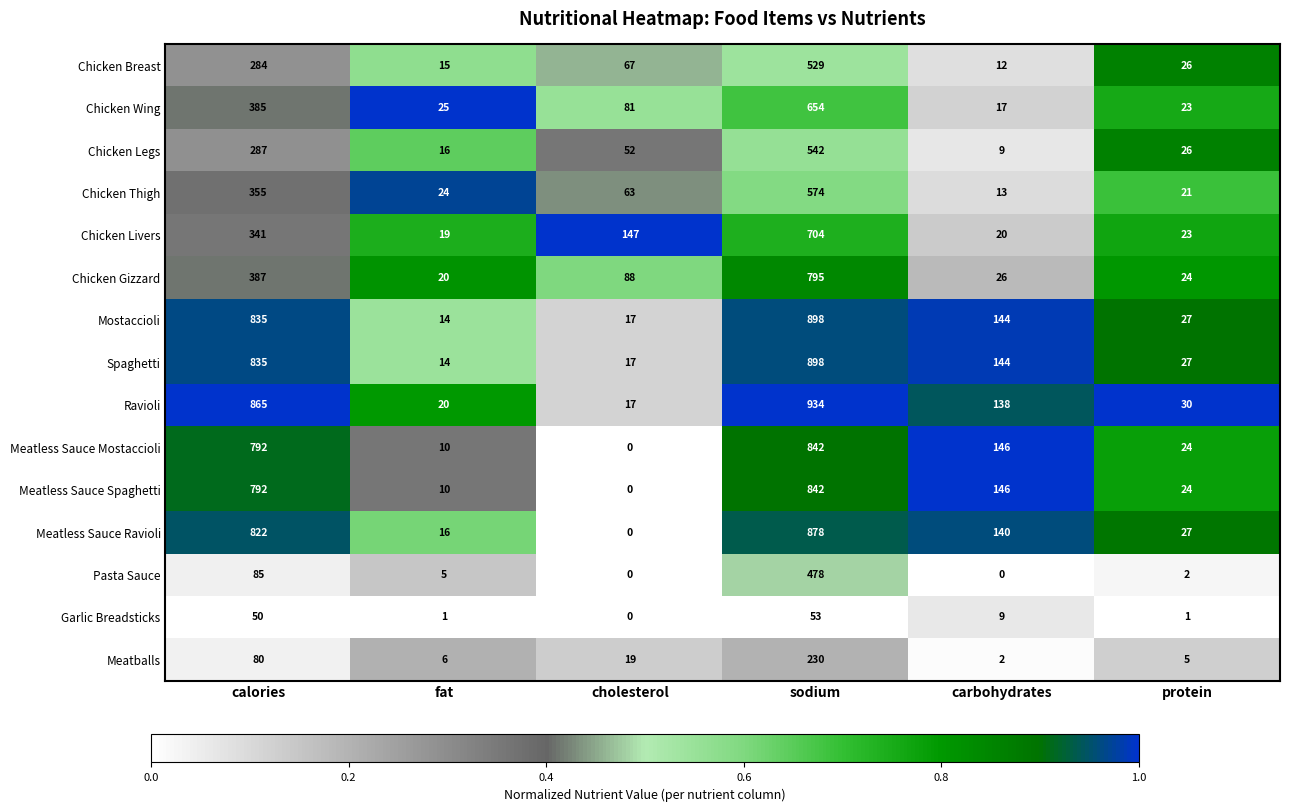

Is the value of Ravioli at cholesterol greater than the value of Meatless Sauce Ravioli at protein?

No